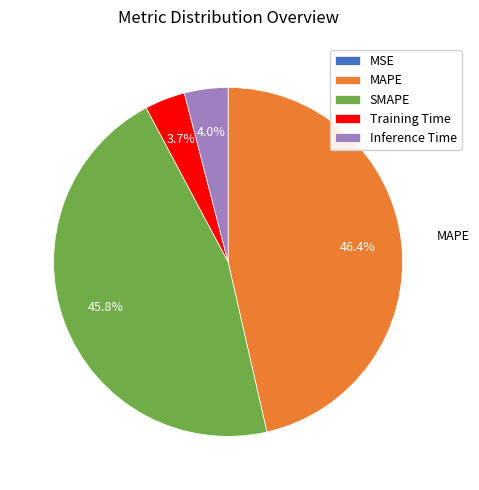

Which category has the biggest portion of the pie?

MAPE